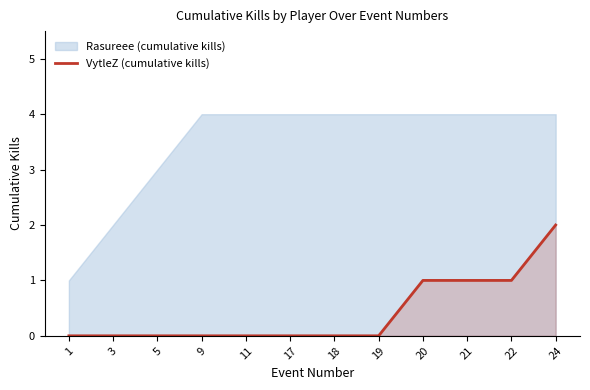

The value of VytleZ (cumulative kills) at 17 is 1. True or false?

False